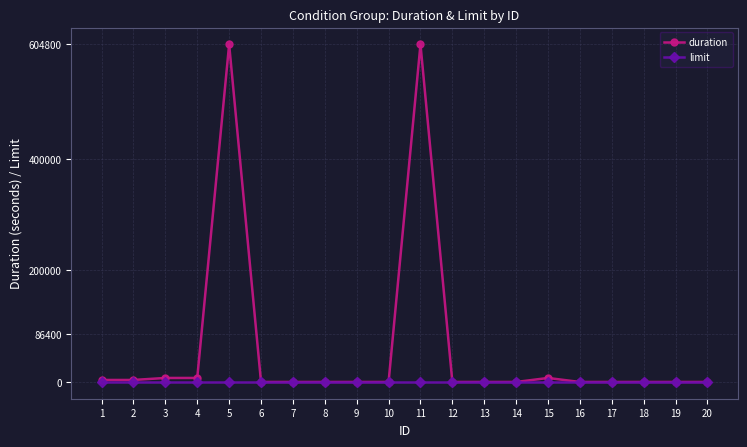

Rank the series by their average value, from highest to lowest.

duration, limit